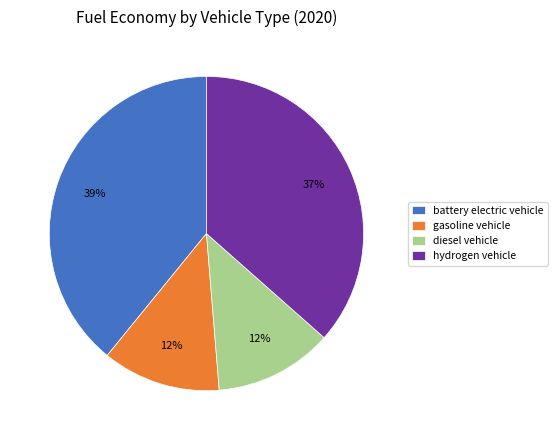

To the nearest percent, what percentage of the pie is battery electric vehicle?

39%